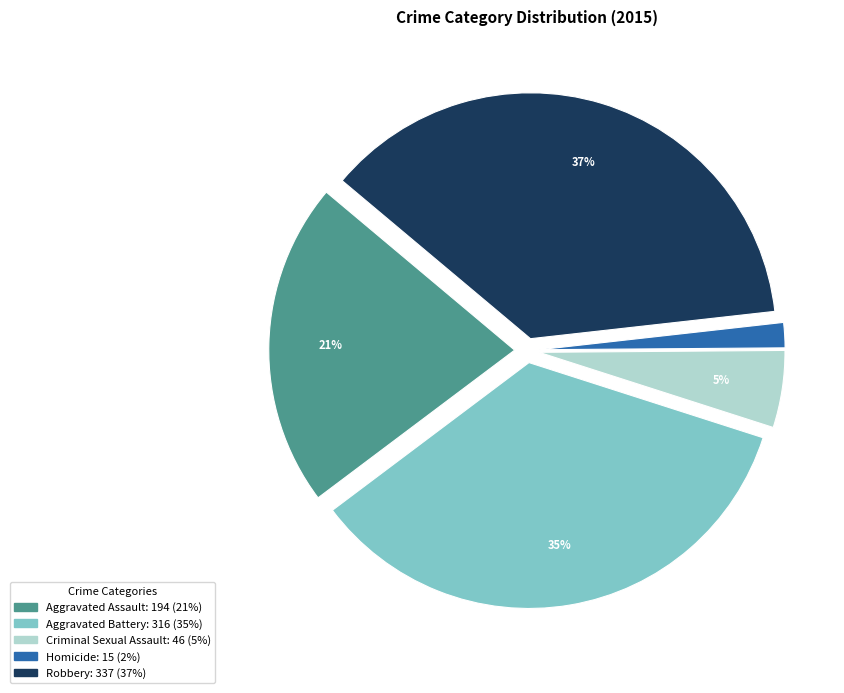

What percentage is the Homicide slice, to the nearest percent?

2%